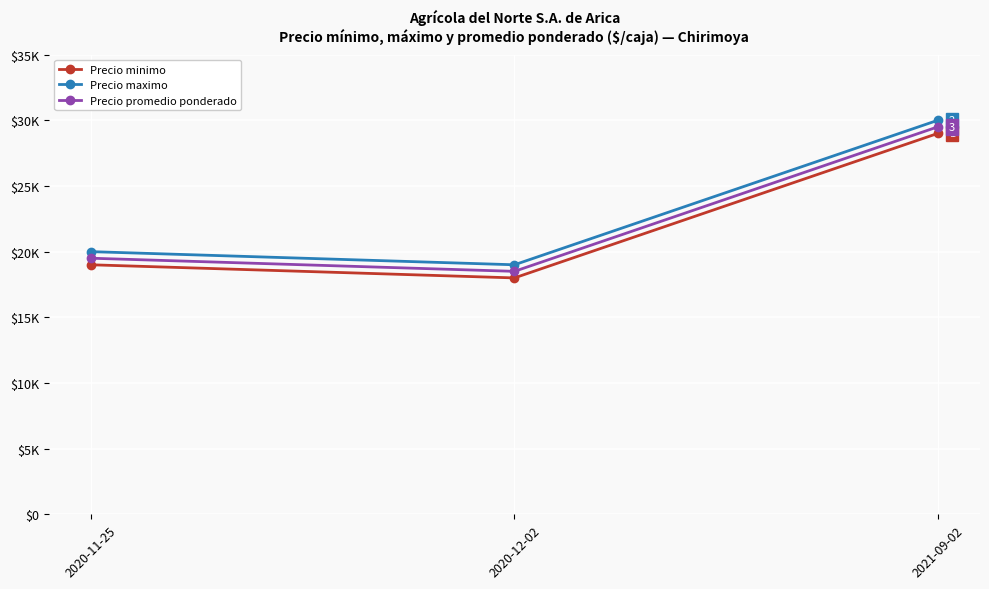

Does the chart have visible grid lines?

Yes